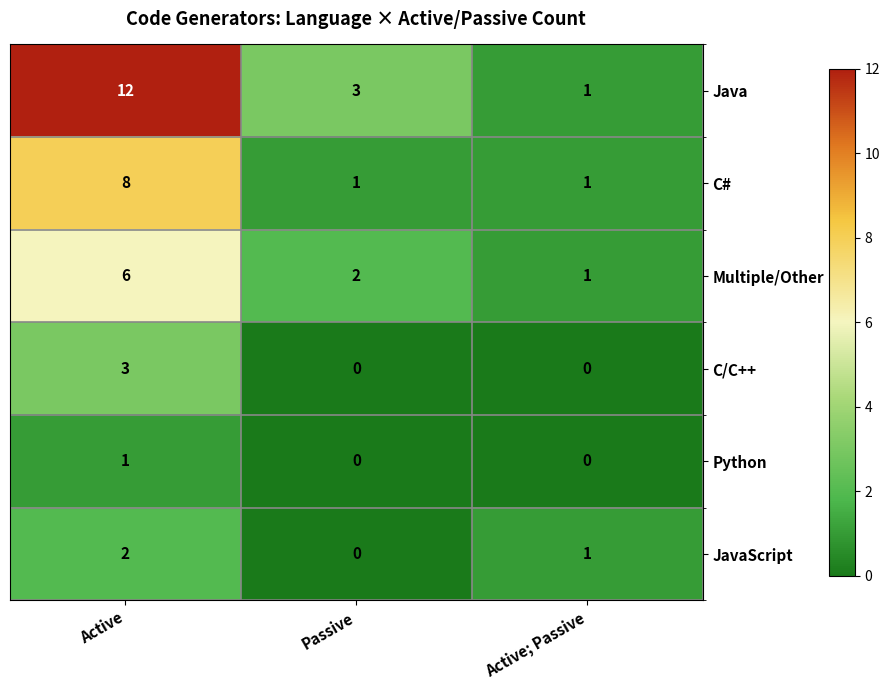

True or false: JavaScript has a value of 1 at Active; Passive.

True